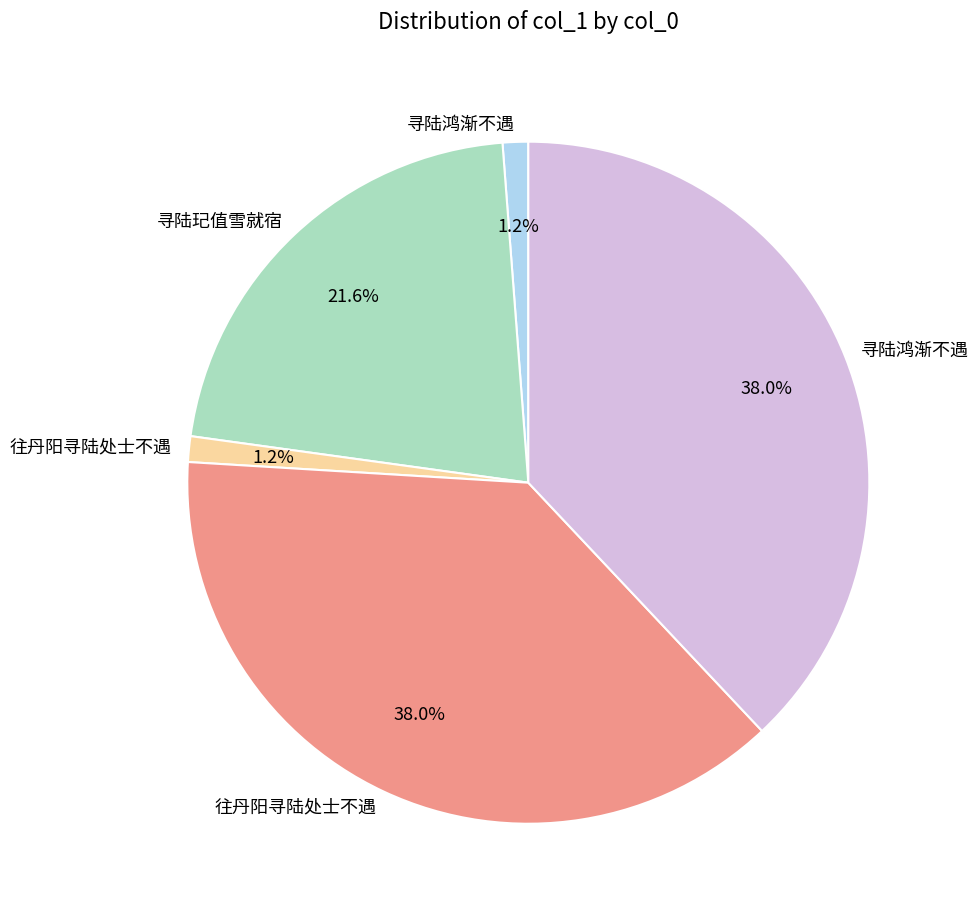

Is there a majority slice in this chart?

No